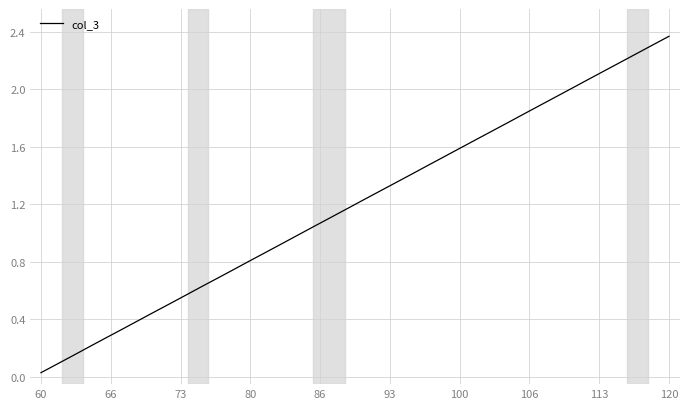

Count the number of categories in the chart.

40